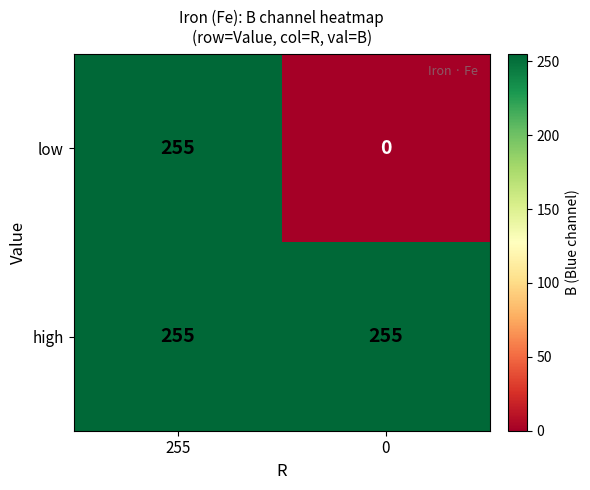

What is the sum of all low values?

255